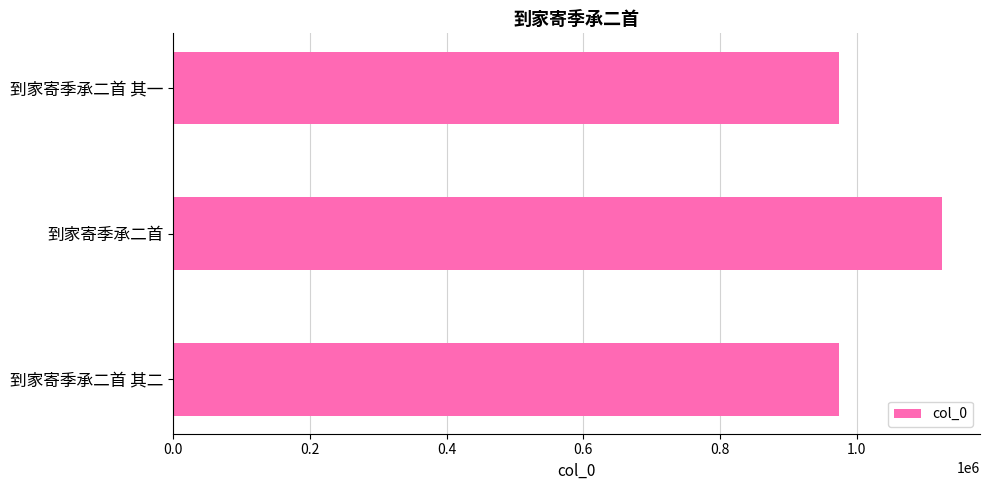

What is the sum of all values?

3072401